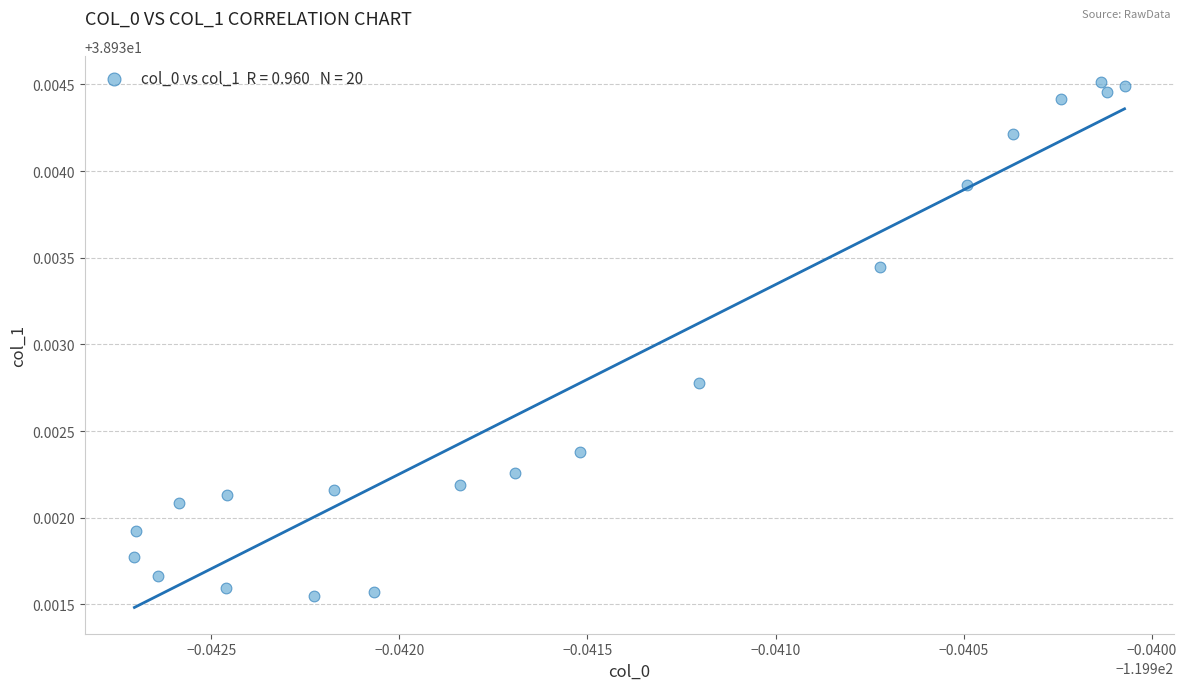

Count the number of points in this scatter plot.

20